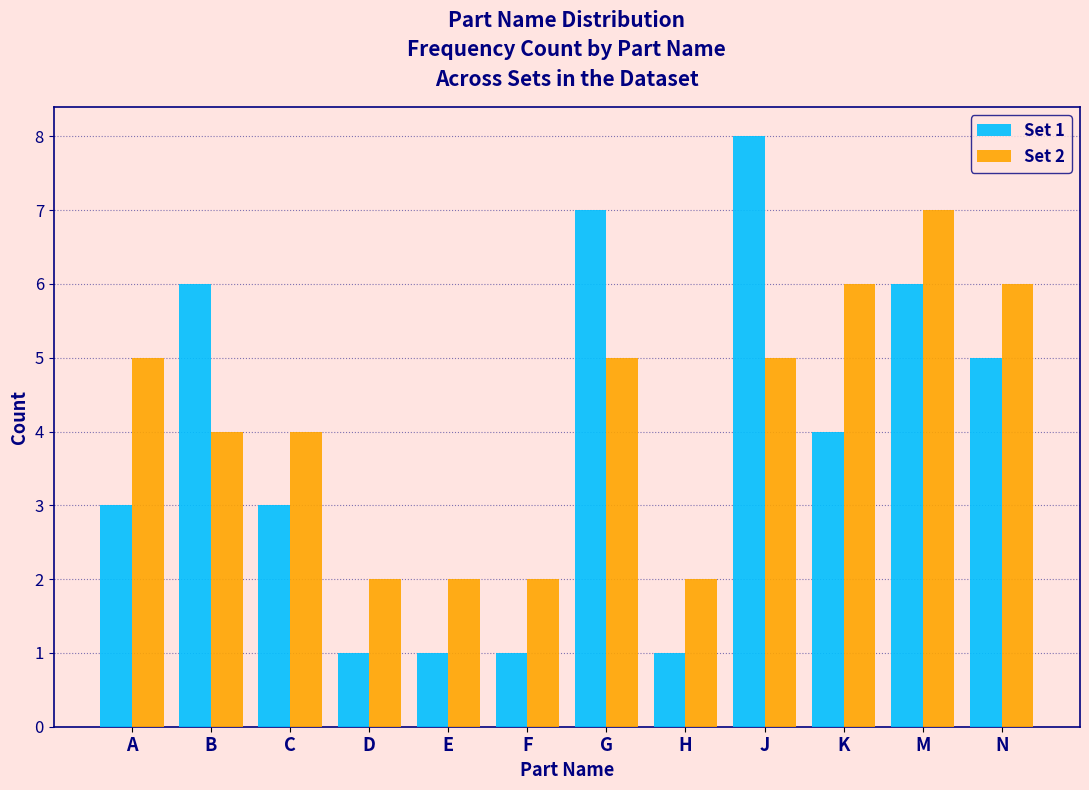

Reading left to right, what are all the values shown in this chart?

Set 1: 3	6	3	1	1	1	7	1	8	4	6	5
Set 2: 5	4	4	2	2	2	5	2	5	6	7	6